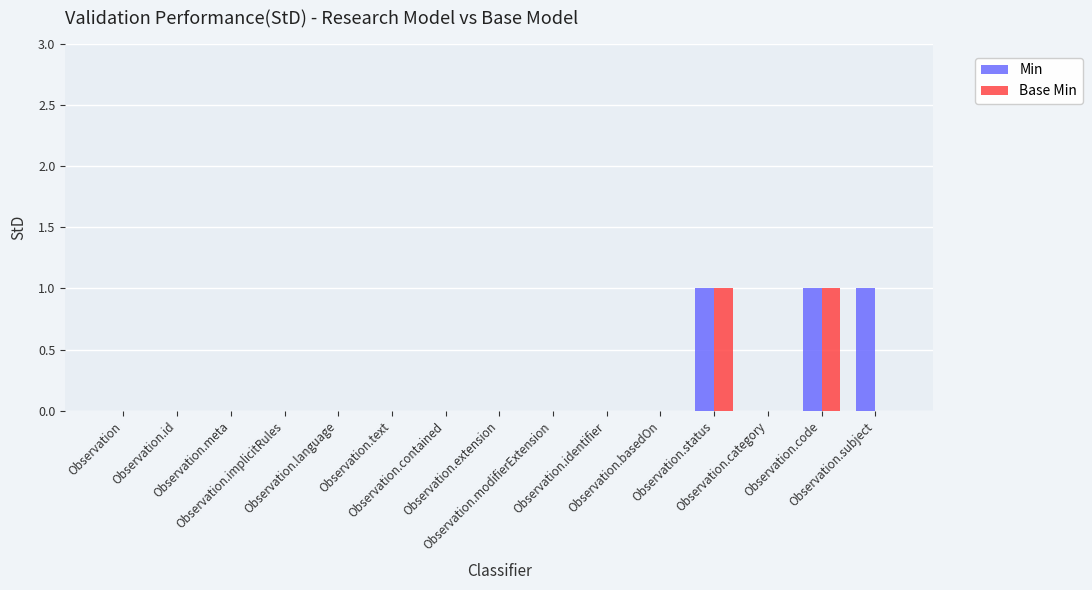

What is the sum of all Min values?

3